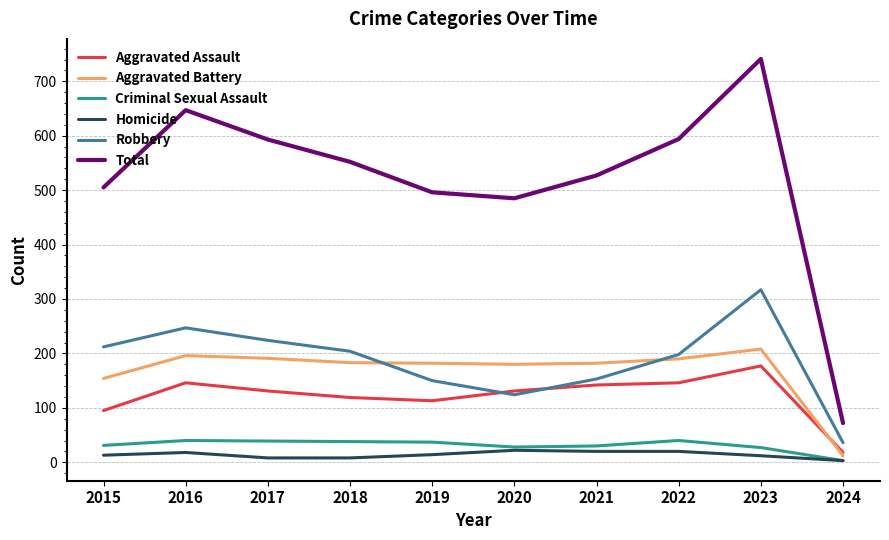

True or false: Aggravated Assault and Criminal Sexual Assault intersect in this chart.

False